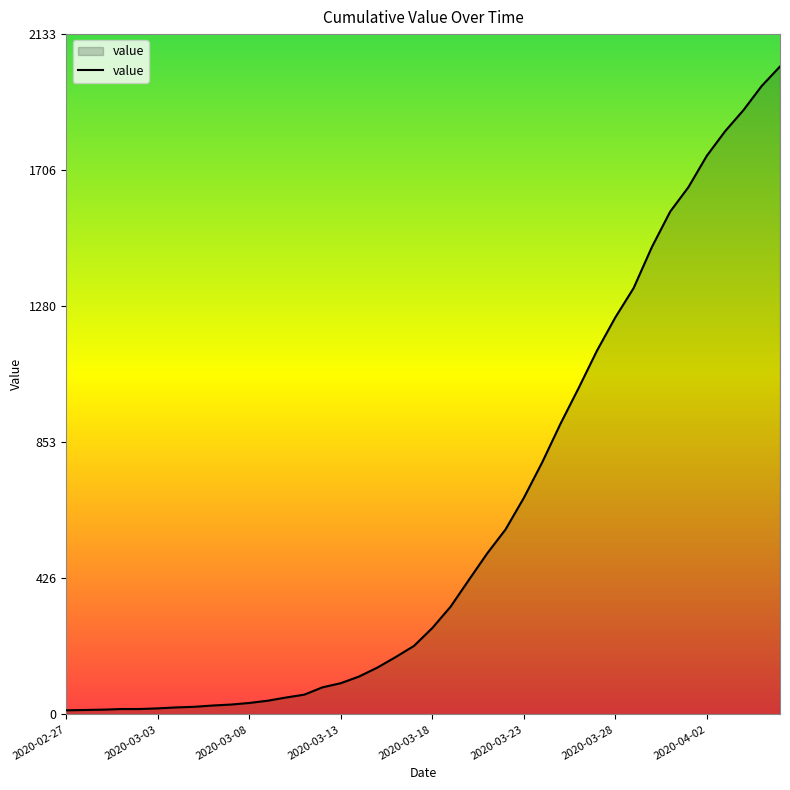

What is the greatest value displayed?

2032